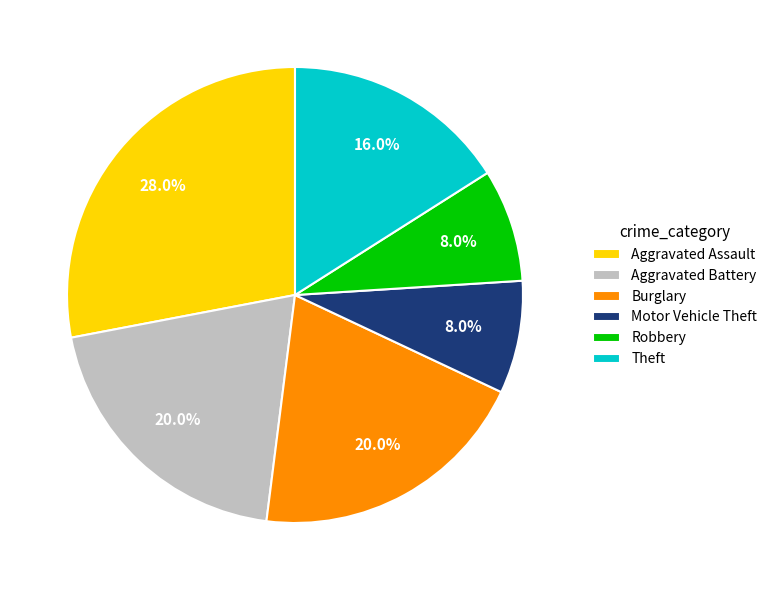

How many slices are in this pie chart?

6